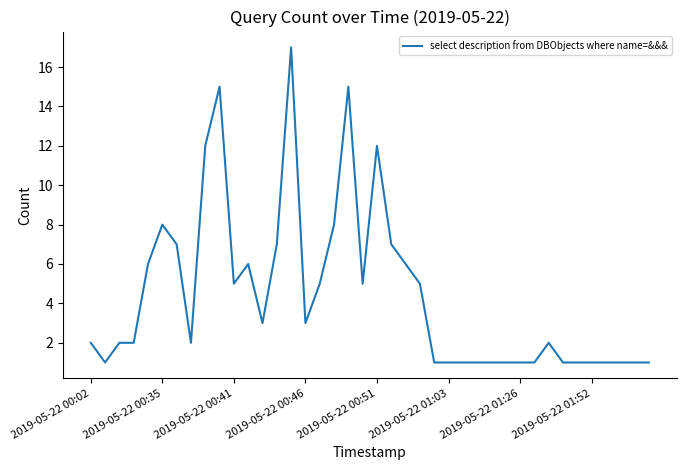

What is the greatest value displayed?

17